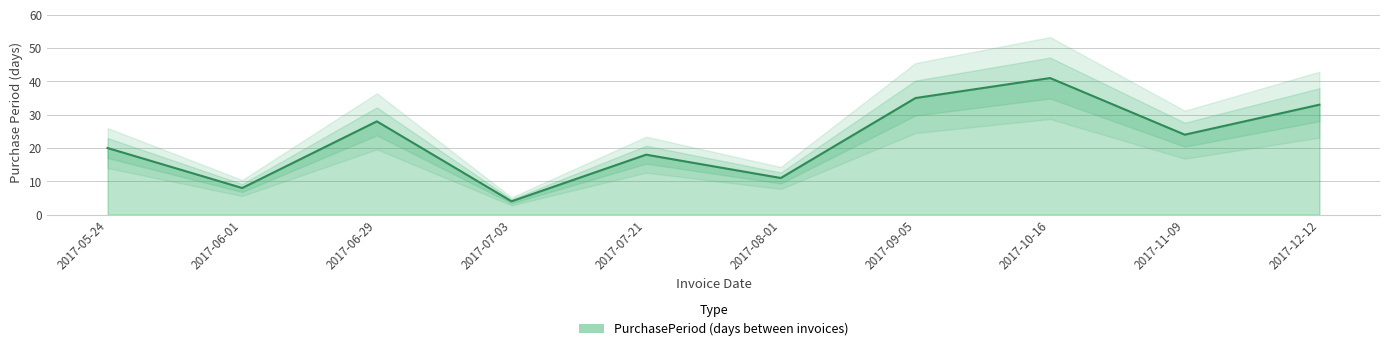

Reading left to right, transcribe all the data shown in this chart.

2017-05-24=20	2017-06-01=8	2017-06-29=28	2017-07-03=4	2017-07-21=18	2017-08-01=11	2017-09-05=35	2017-10-16=41	2017-11-09=24	2017-12-12=33